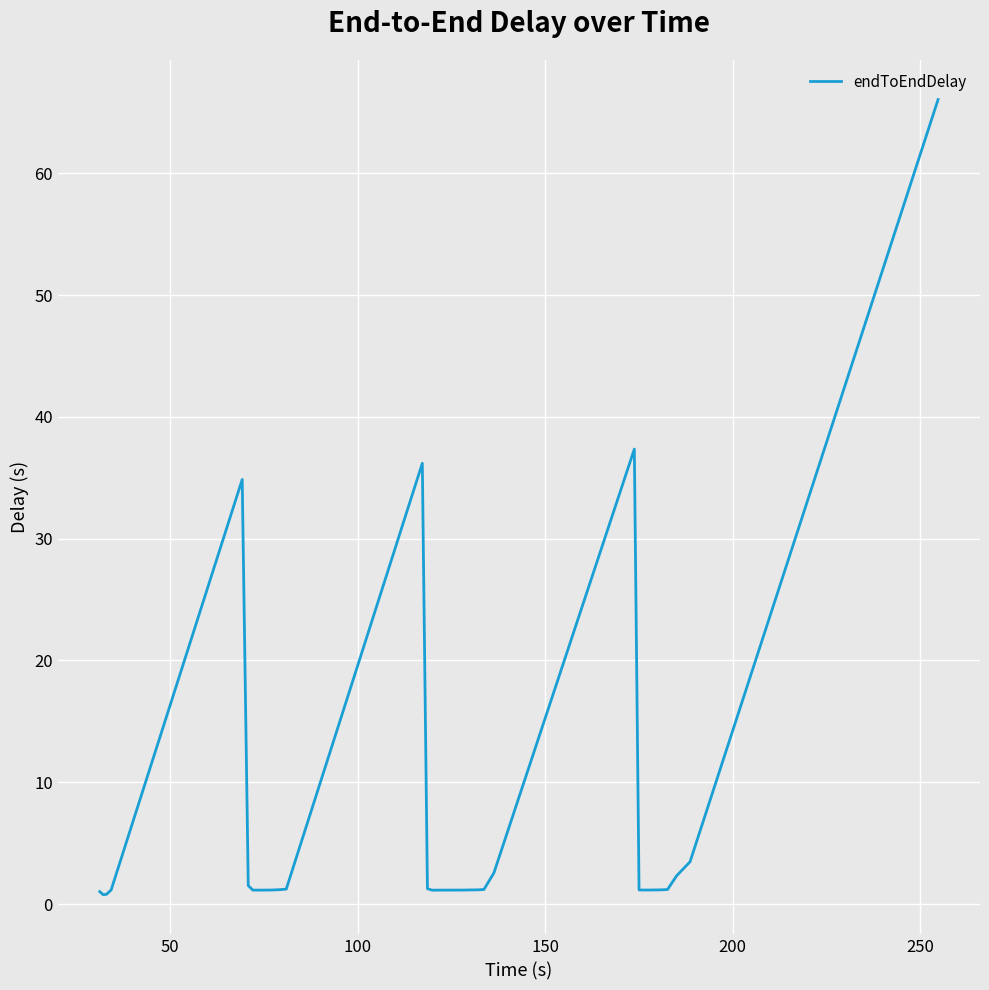

What is the maximum value shown in the chart?

66.1